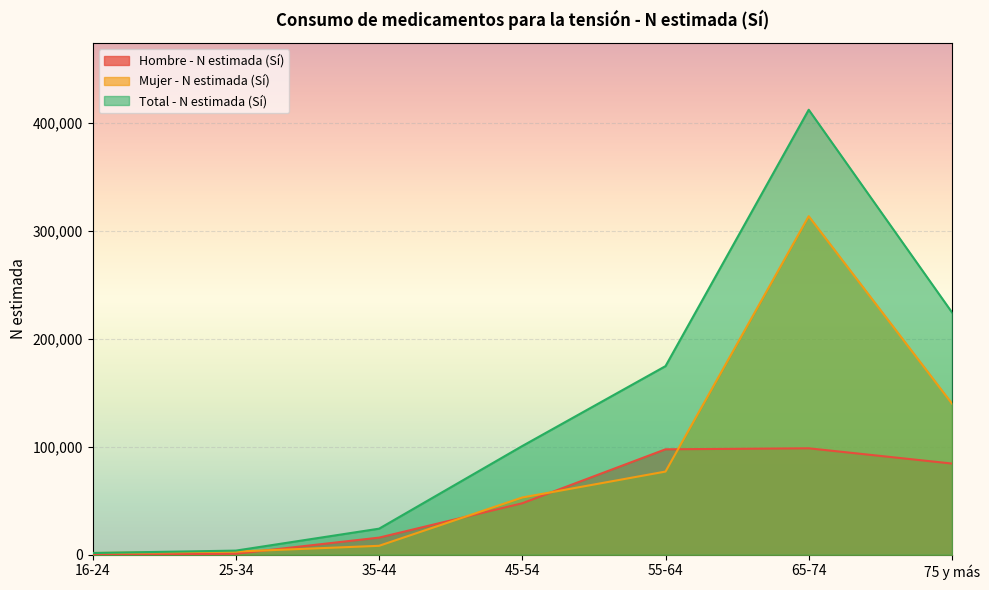

Reading right to left, what are all the values shown in this chart?

Hombre - N estimada (Sí): 84447	98554	97624	47668	15861	899	0
Mujer - N estimada (Sí): 139994	313456	77023	53015	8276	2926	1621
Total - N estimada (Sí): 224441	412010	174647	100684	24137	3825	1621